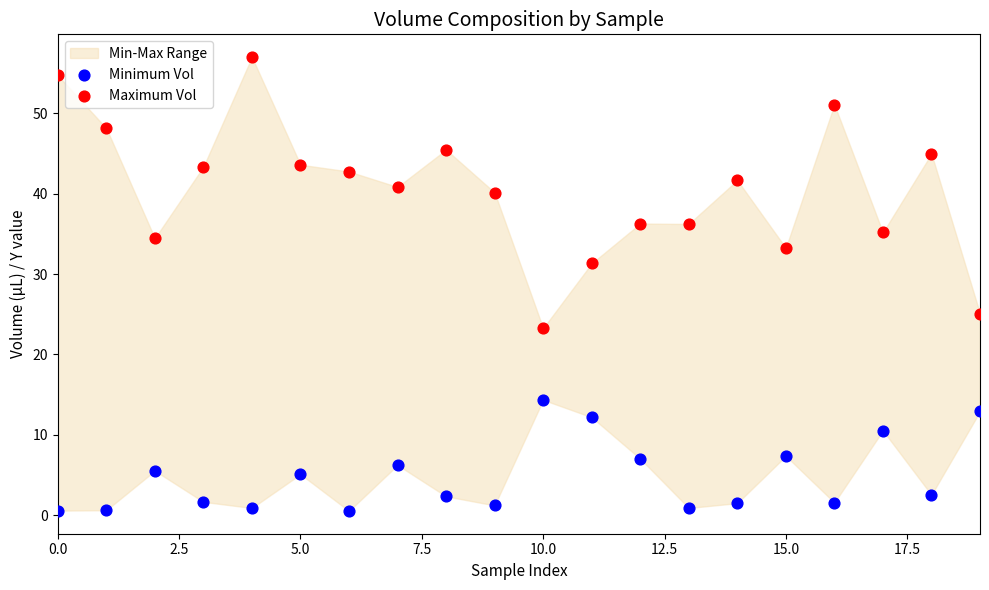

Across all data points, what is the range of Y values (max minus min)?

56.5